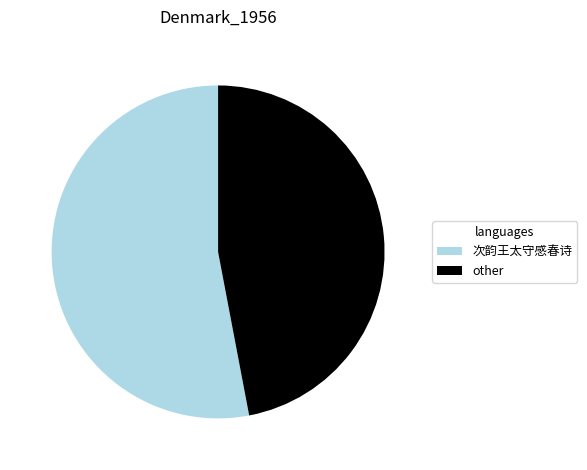

Is the sum of other and 次韵王太守感春诗 greater than half?

Yes